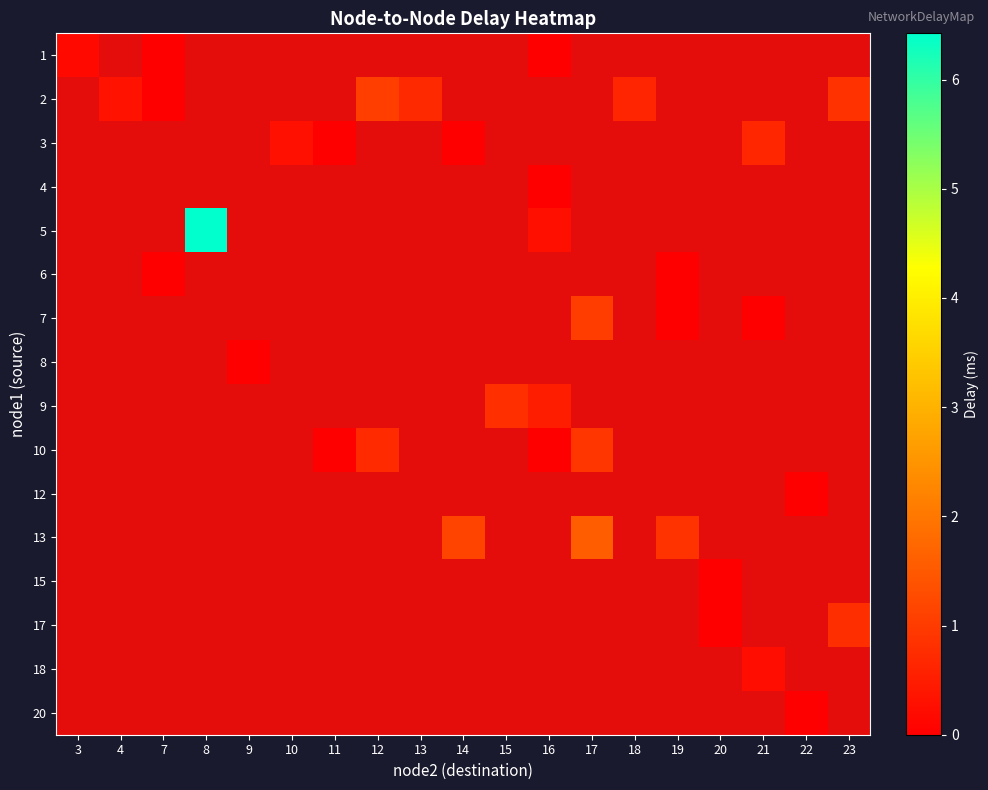

Is the value of 18 at 17 greater than the value of 13 at 18?

No